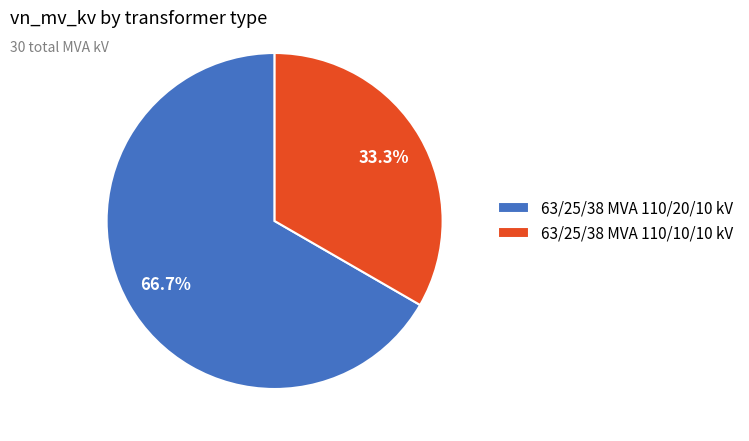

Which has a higher value, 63/25/38 MVA 110/20/10 kV or 63/25/38 MVA 110/10/10 kV?

63/25/38 MVA 110/20/10 kV